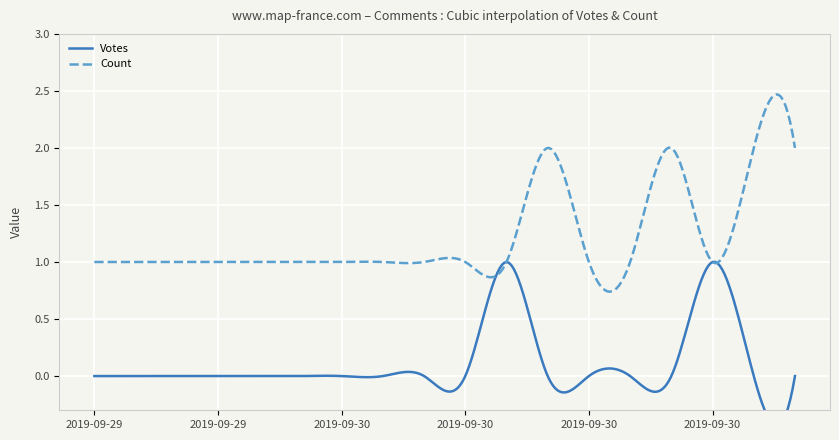

Which category has the highest value in the Votes series?

2019-09-30 07:57